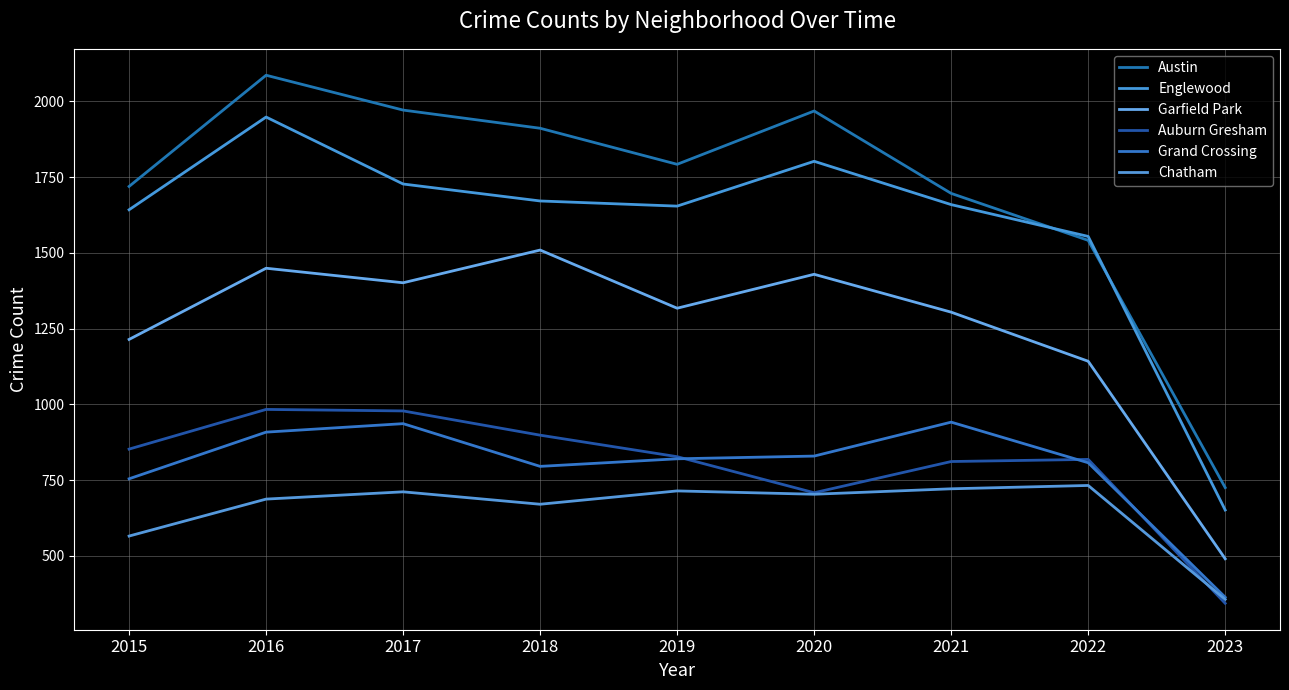

Reading left to right, transcribe all the data shown in this chart.

Austin: 2015=1719	2016=2086	2017=1971	2018=1911	2019=1792	2020=1968	2021=1696	2022=1541	2023=725
Englewood: 2015=1642	2016=1948	2017=1727	2018=1671	2019=1654	2020=1802	2021=1659	2022=1554	2023=651
Garfield Park: 2015=1214	2016=1449	2017=1401	2018=1509	2019=1317	2020=1429	2021=1304	2022=1142	2023=490
Auburn Gresham: 2015=852	2016=983	2017=978	2018=898	2019=827	2020=708	2021=811	2022=818	2023=343
Grand Crossing: 2015=754	2016=908	2017=936	2018=795	2019=820	2020=829	2021=941	2022=807	2023=363
Chatham: 2015=565	2016=687	2017=711	2018=670	2019=714	2020=703	2021=721	2022=732	2023=356